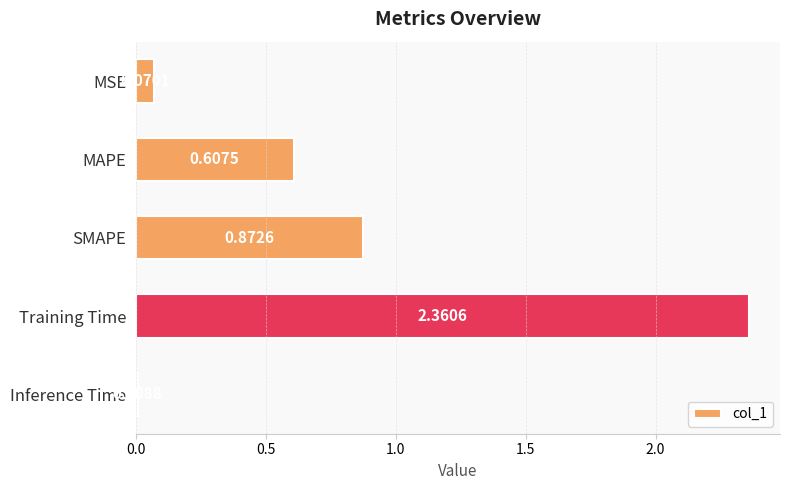

What is the label of the 4th bar from the bottom?

MAPE